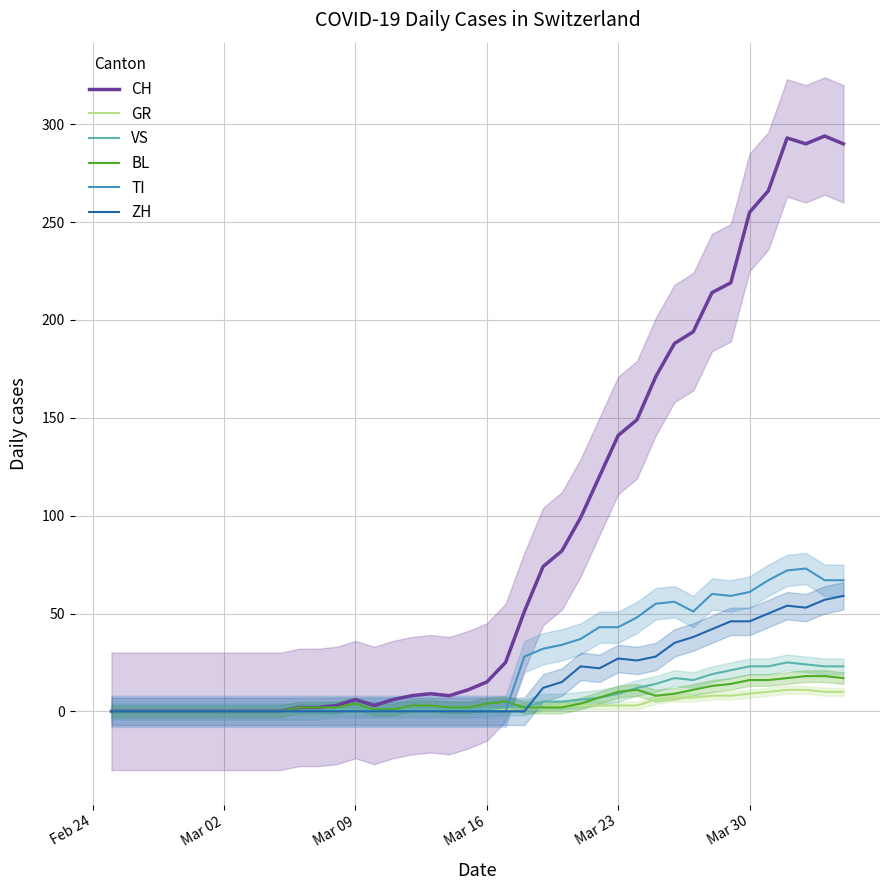

True or false: TI has a value of 27 at Mar 23.

False